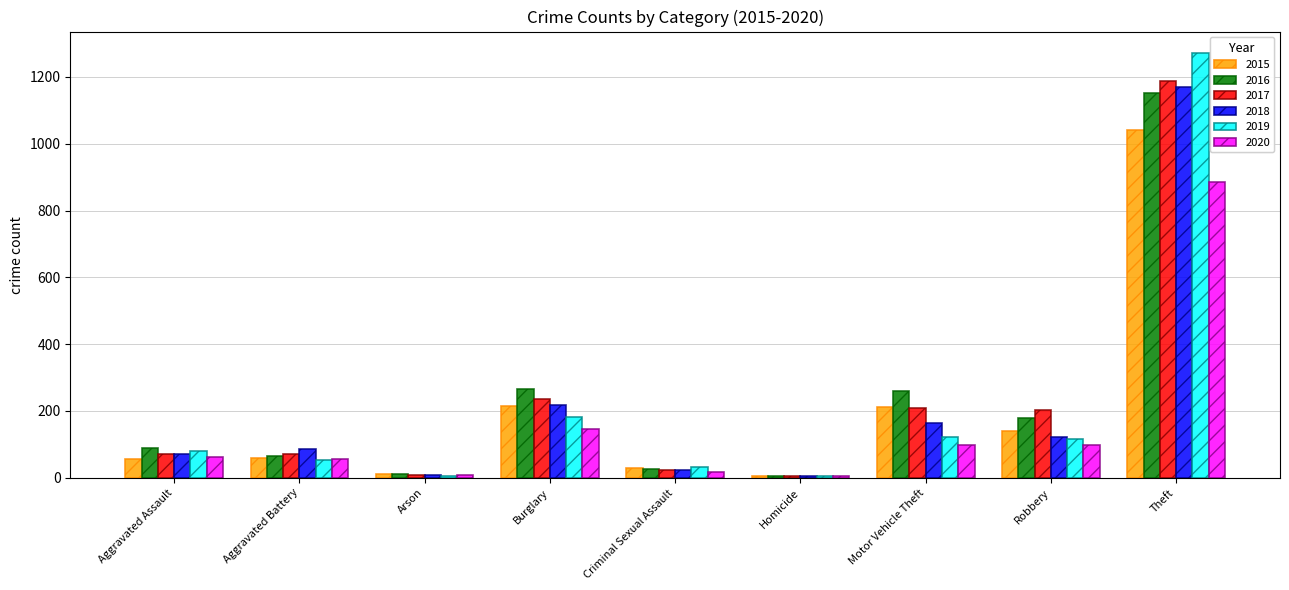

Count the number of categories in the chart.

9